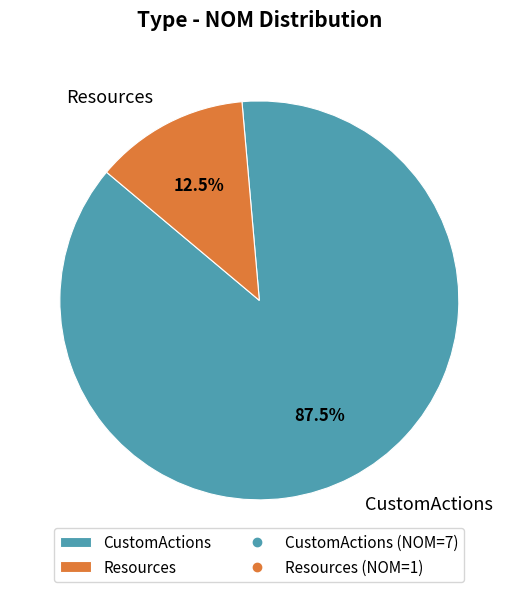

Rank the categories by value from lowest to highest.

Resources, CustomActions